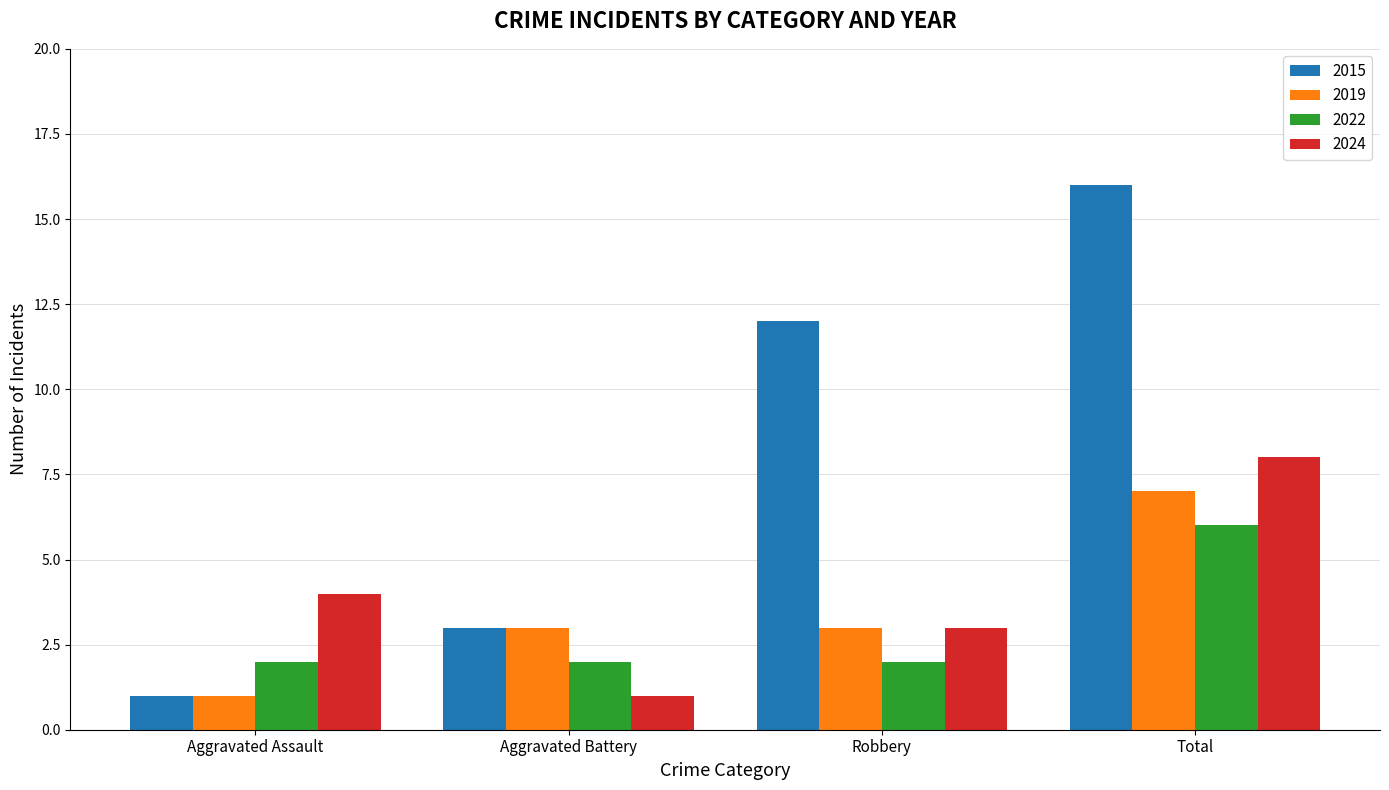

What is the spread (max minus min) of values at Aggravated Battery?

2